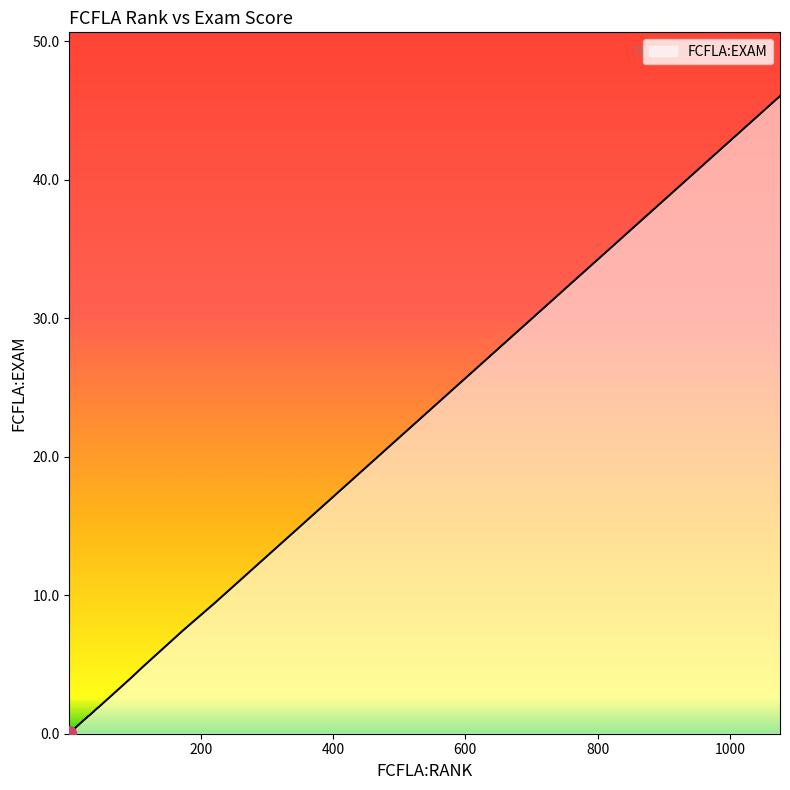

Reading left to right, list all the values displayed in this chart.

0.1	1.3	1.4	0.0	1.8	0.6	1.3	0.1	4.8	0.1	4.0	9.4	1.4	0.1	0.0	0.2	0.1	1.0	1.9	0.6	1.2	0.1	1.1	0.5	0.2	1.8	1.2	0.1	0.1	2.4	3.8	0.6	0.0	0.6	7.5	0.0	46.0	0.5	1.6	0.1